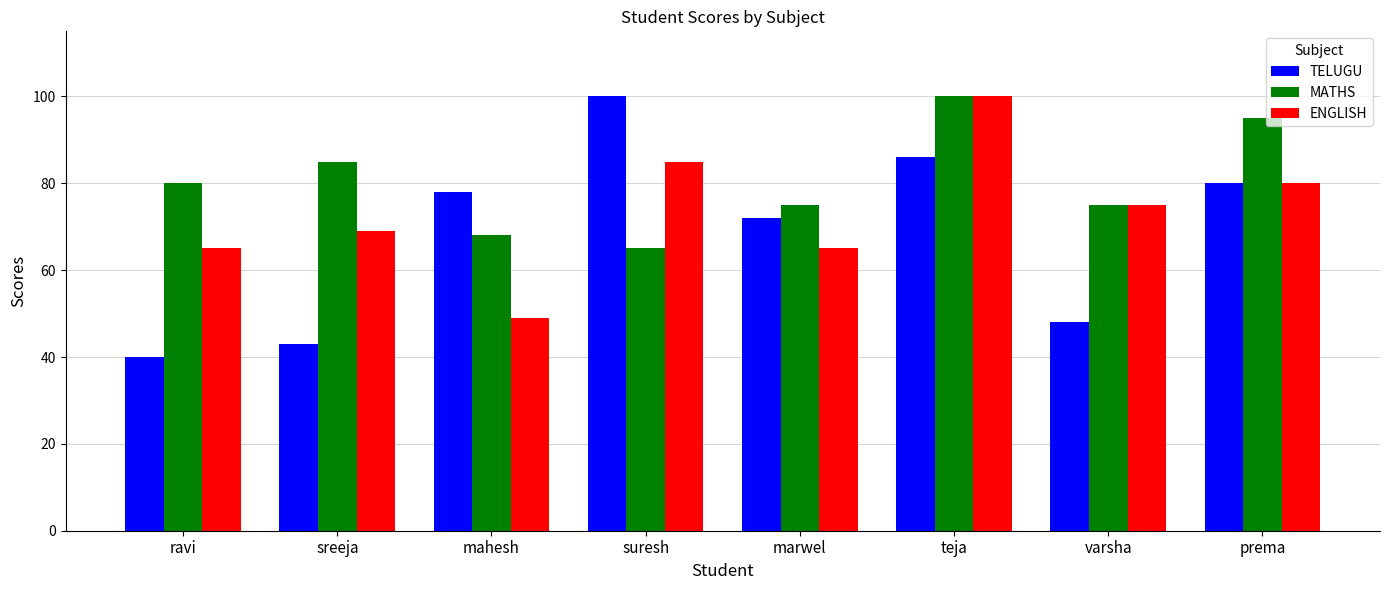

What is the value of the TELUGU bar at the 6th from the left?

86